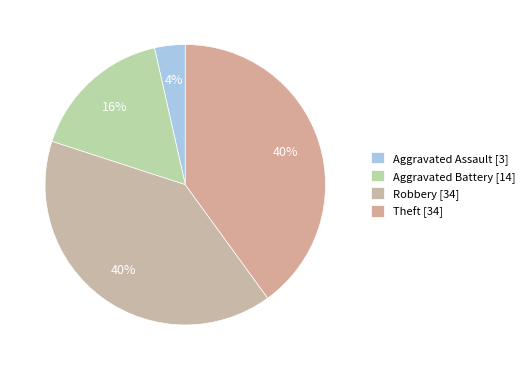

How many segments does this pie chart have?

4